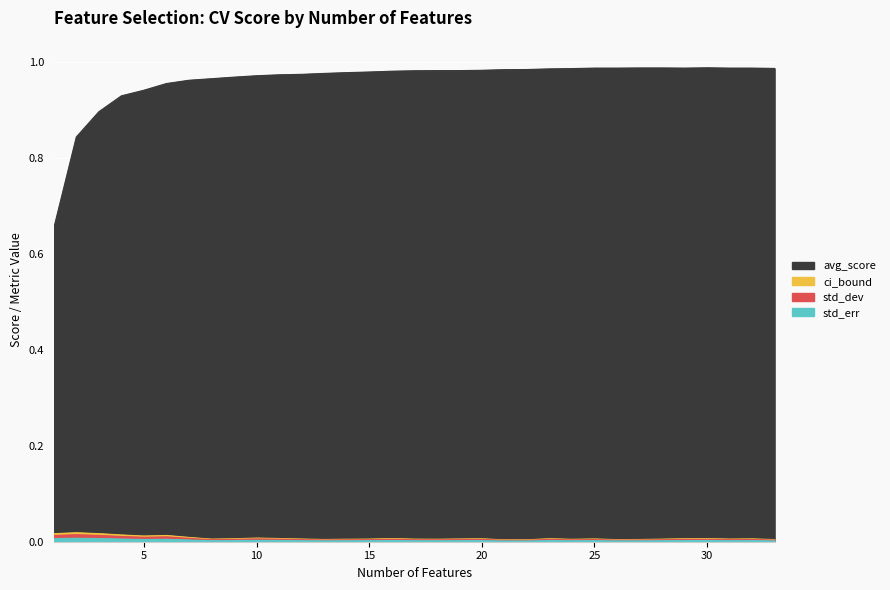

The value of ci_bound at 28 is 0.0. True or false?

False